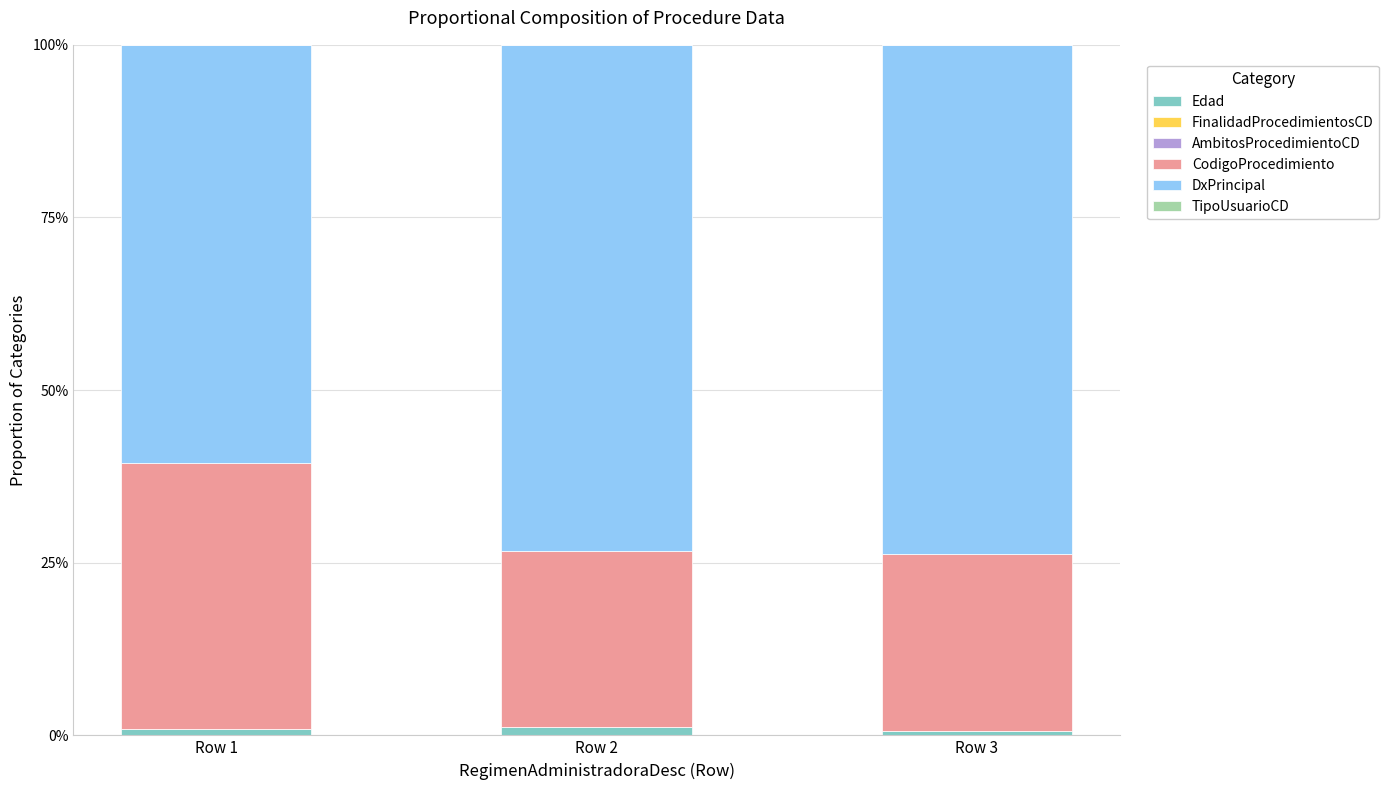

True or false: Edad has a value of 0.7 at Row 3.

True